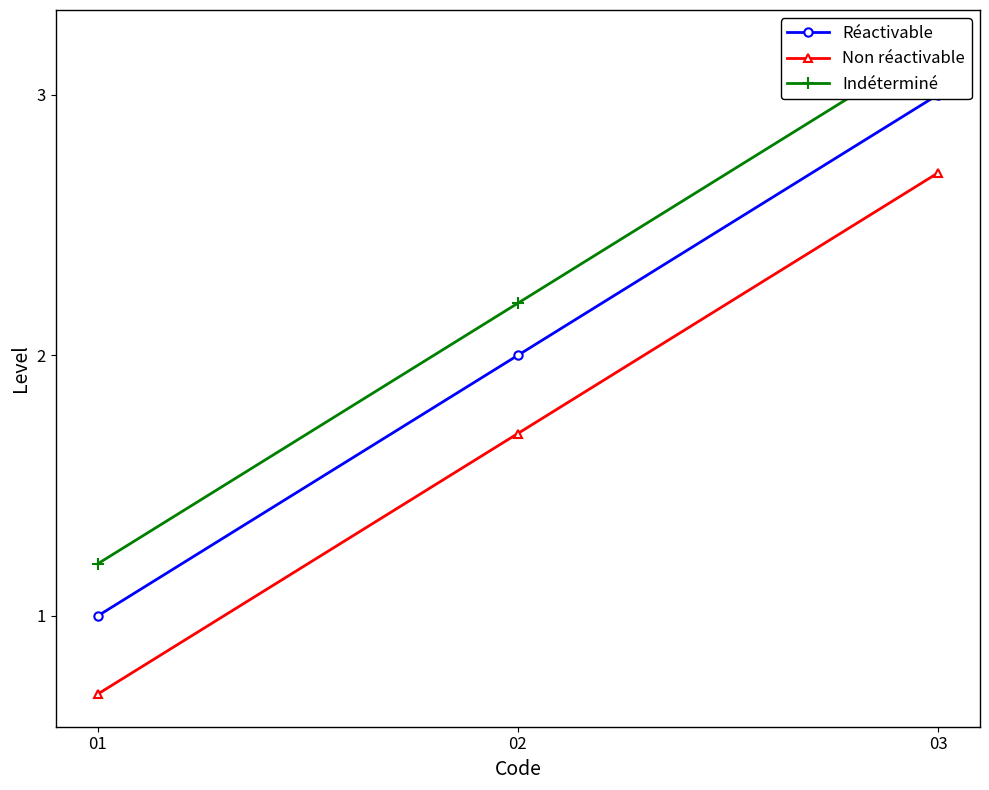

How many lines are shown in the chart?

3